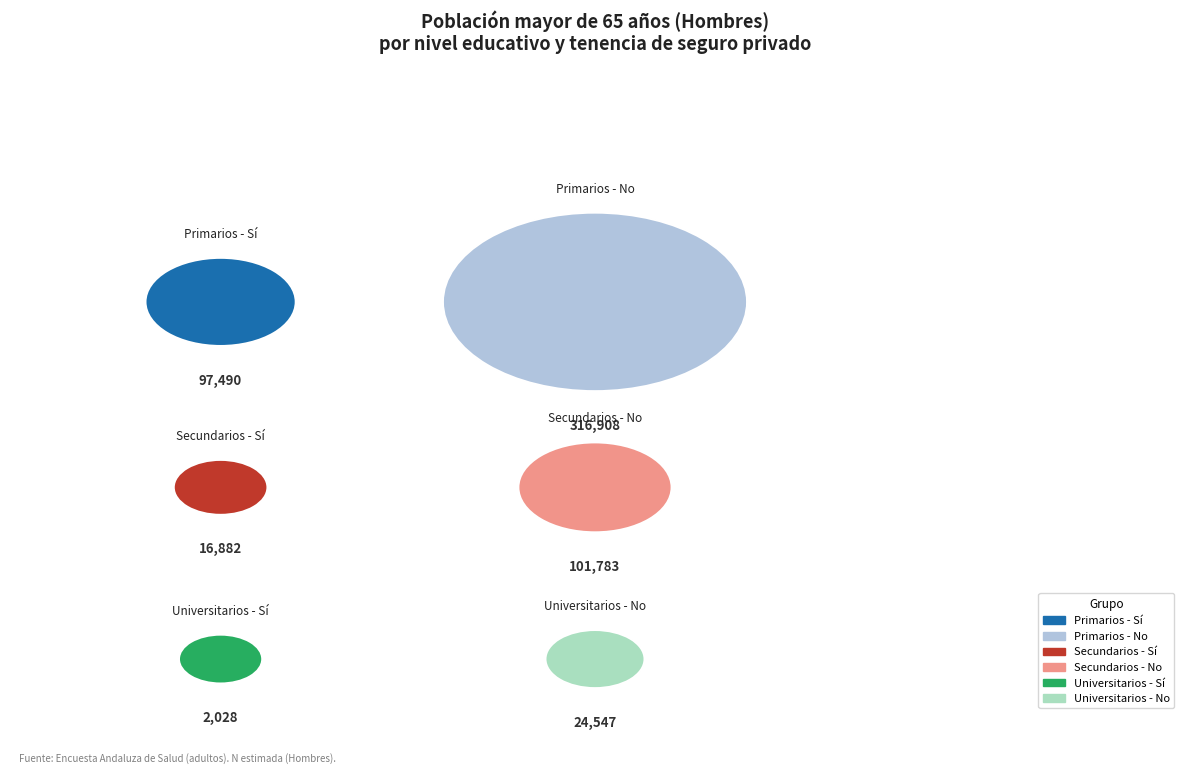

True or false: Universitarios - Sí accounts for 0% of the total.

True